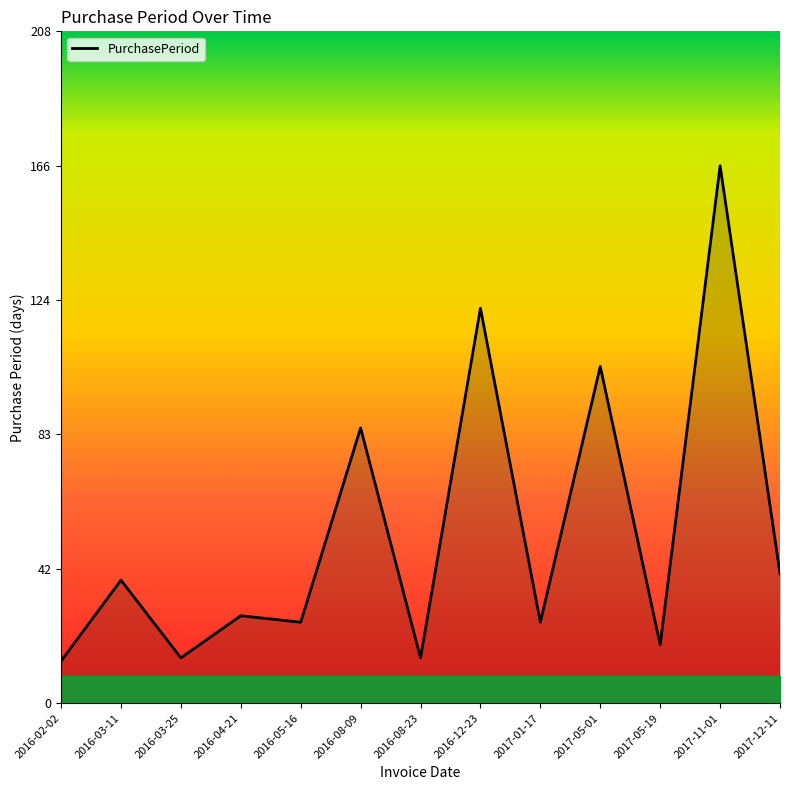

True or false: the data shows 27 at 2016-04-21.

True